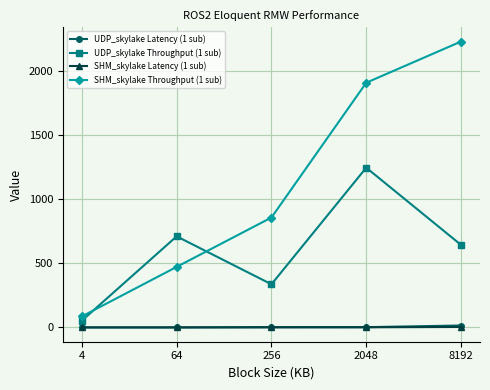

Which series has the largest range (max minus min)?

SHM_skylake Throughput (1 sub)